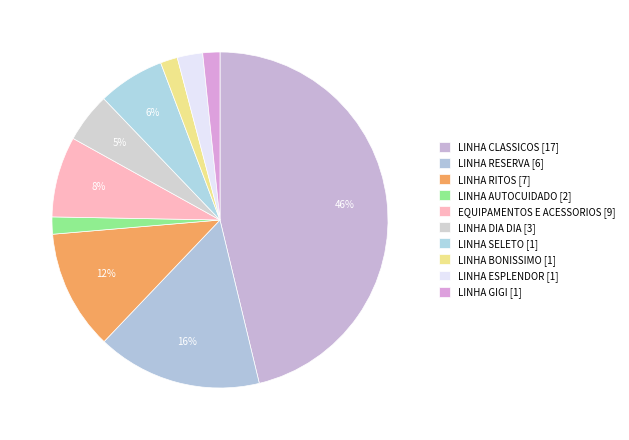

Which slice is the largest?

LINHA CLASSICOS